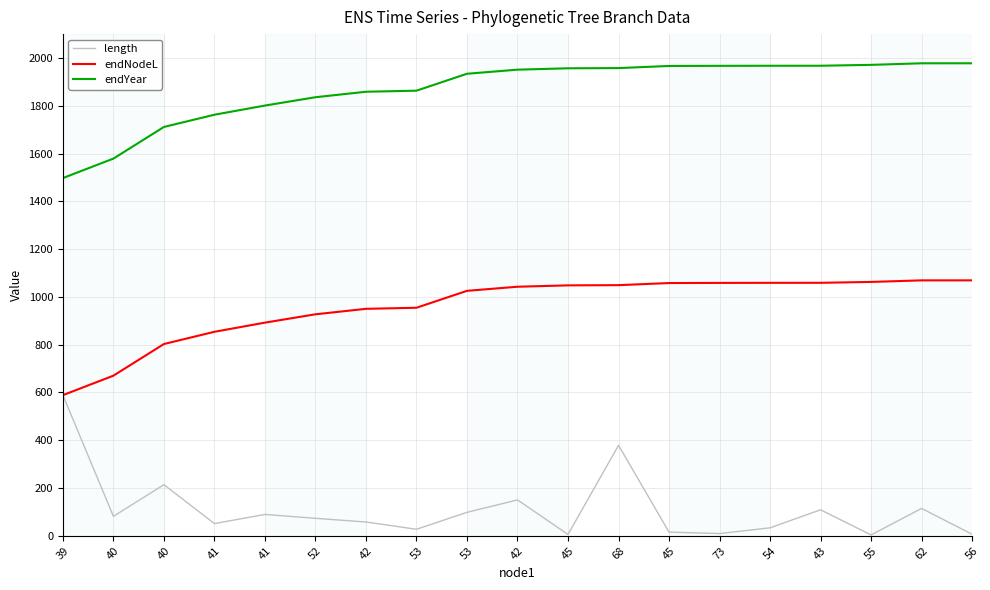

Rank the categories by length value from highest to lowest.

39, 68, 40, 42, 62, 43, 53, 41, 40, 52, 42, 41, 54, 53, 45, 73, 56, 45, 55